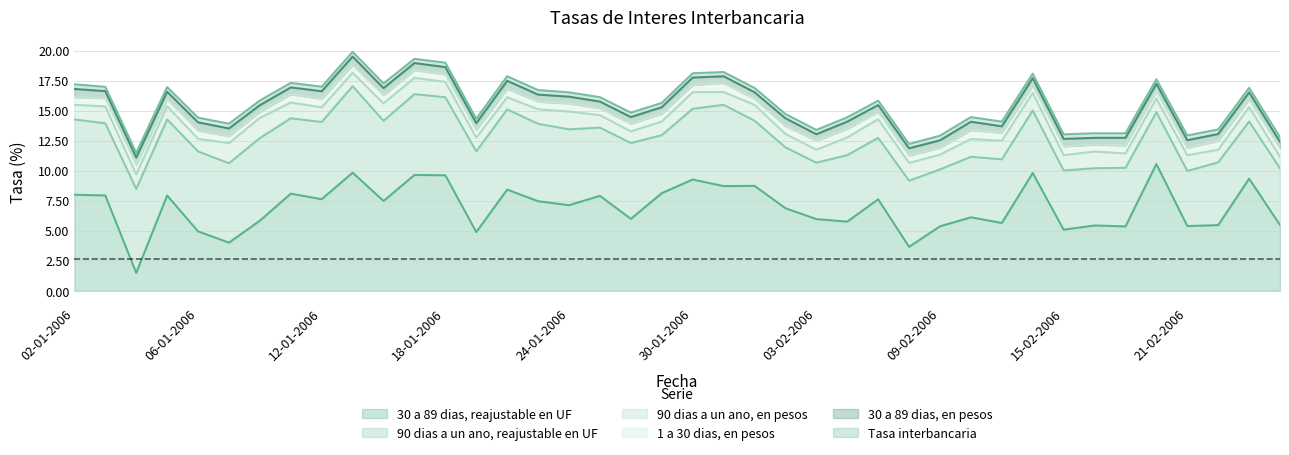

Between 02-01-2006 and 10-02-2006, which series saw the biggest shift?

30 a 89 dias, reajustable en UF